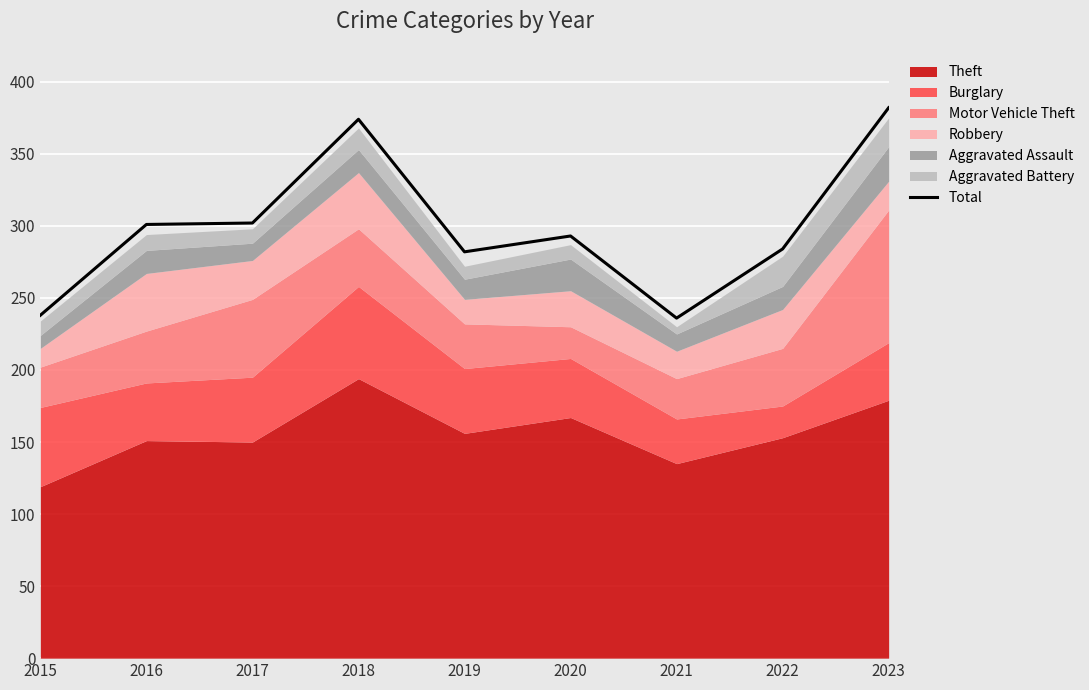

Rank the categories by value from lowest to highest.

2021, 2015, 2019, 2022, 2020, 2016, 2017, 2018, 2023